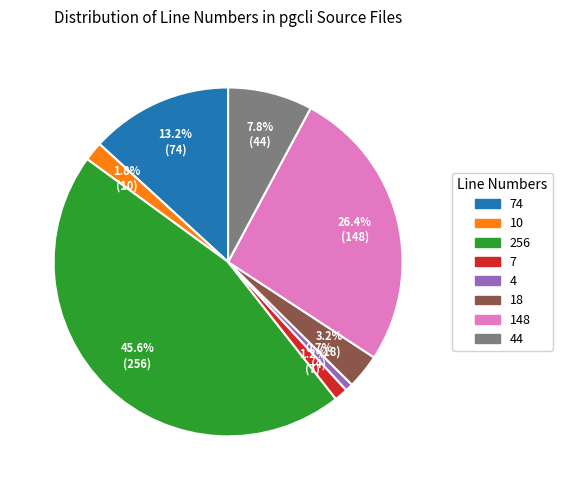

Which category has the biggest portion of the pie?

256